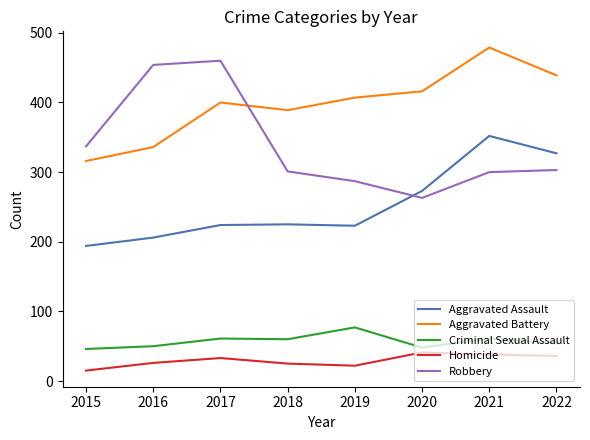

What is the difference between the maximum and minimum values in the Aggravated Battery series?

163